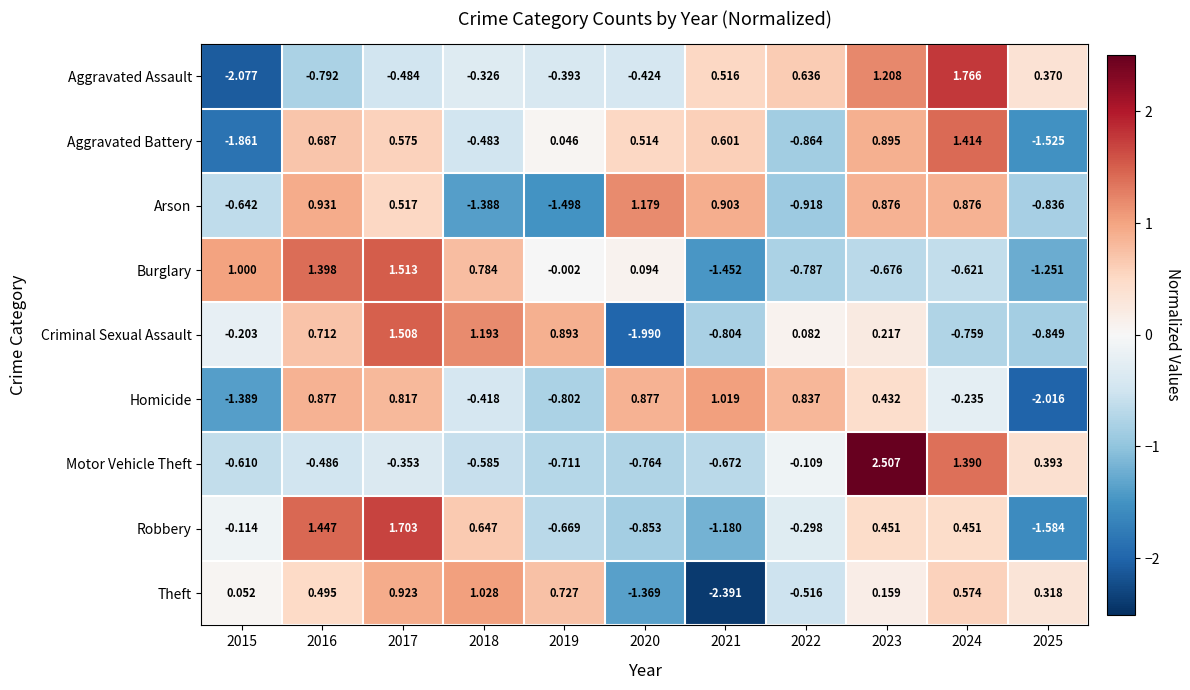

What is the total value across all series at 2015?

-5.8